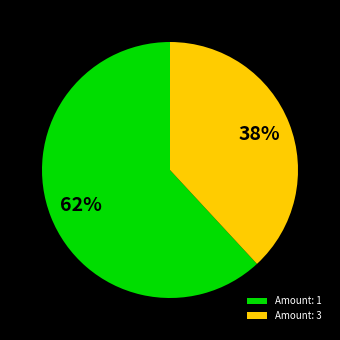

How many slices are in this pie chart?

2